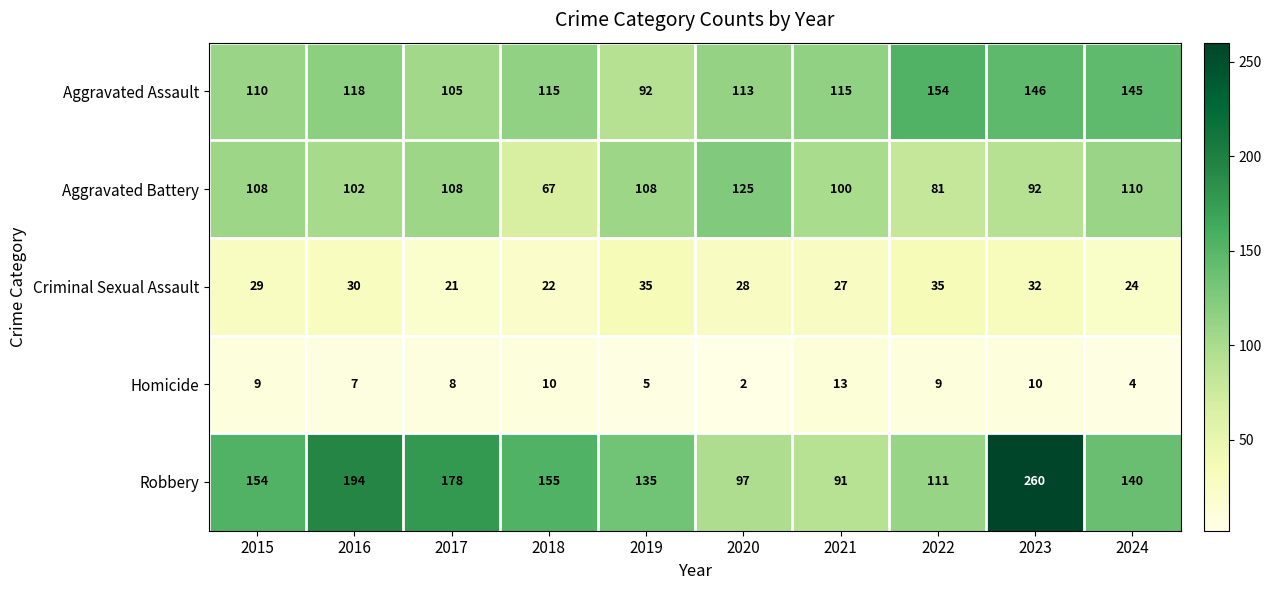

Which series changed the most between 2017 and 2022?

Robbery